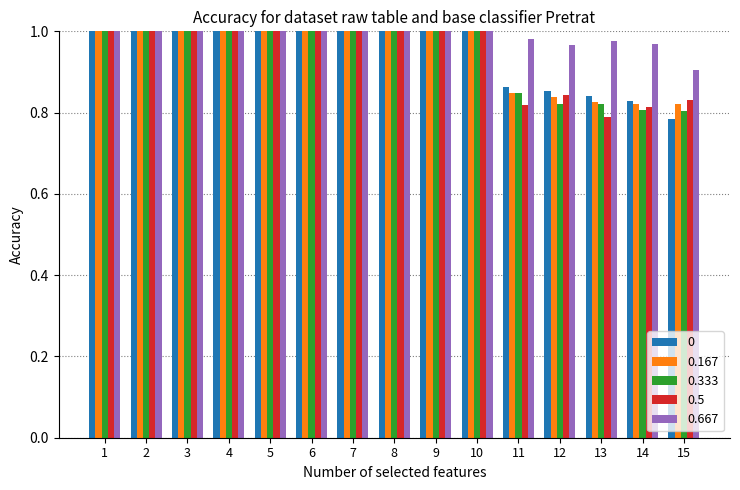

How many distinct data groups are displayed?

5